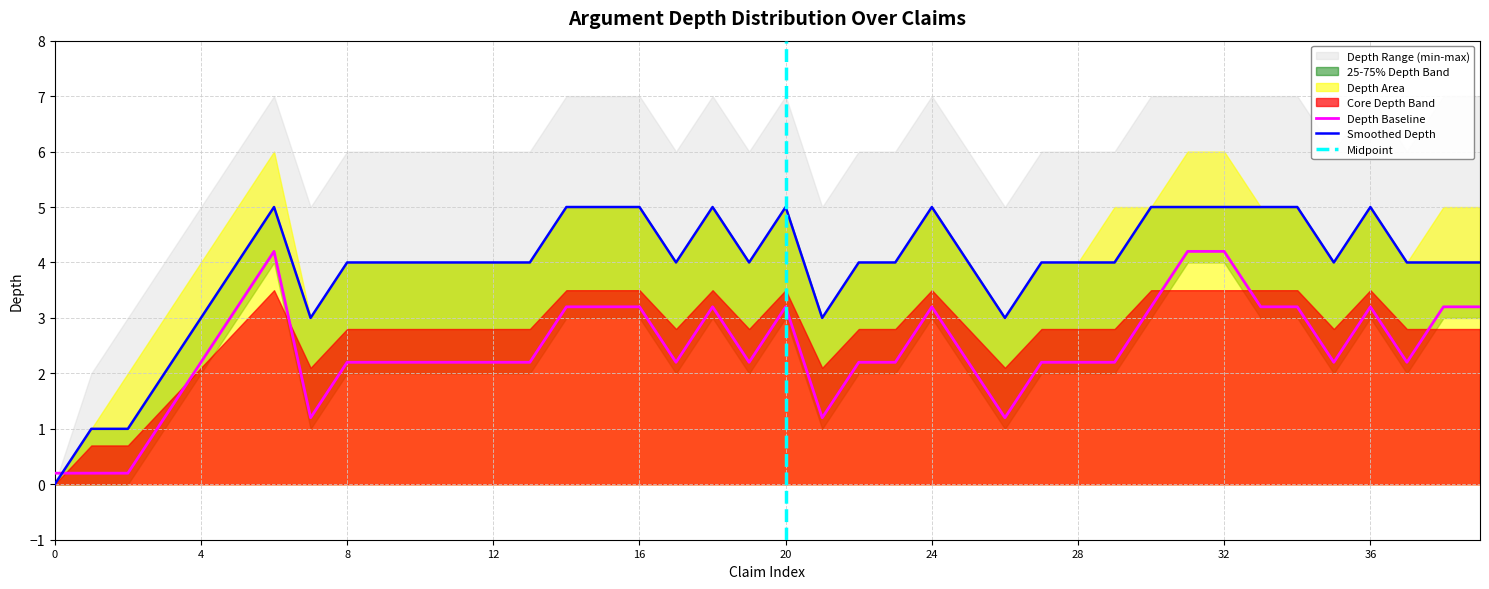

How many lines are shown in the chart?

2